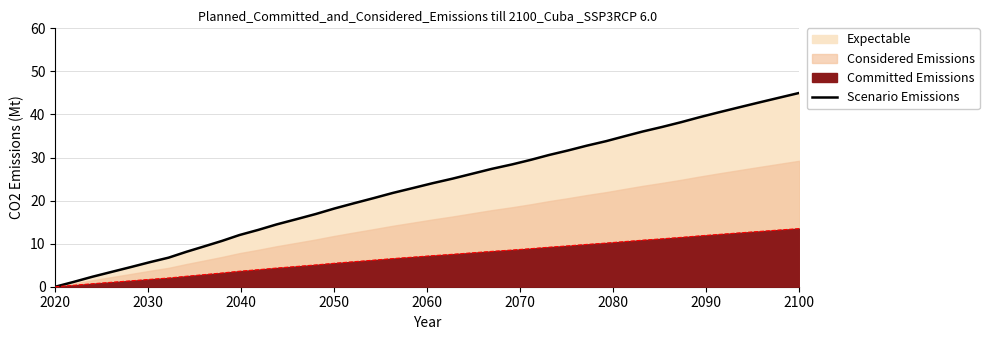

At which category does the chart reach its minimum across all series?

2020